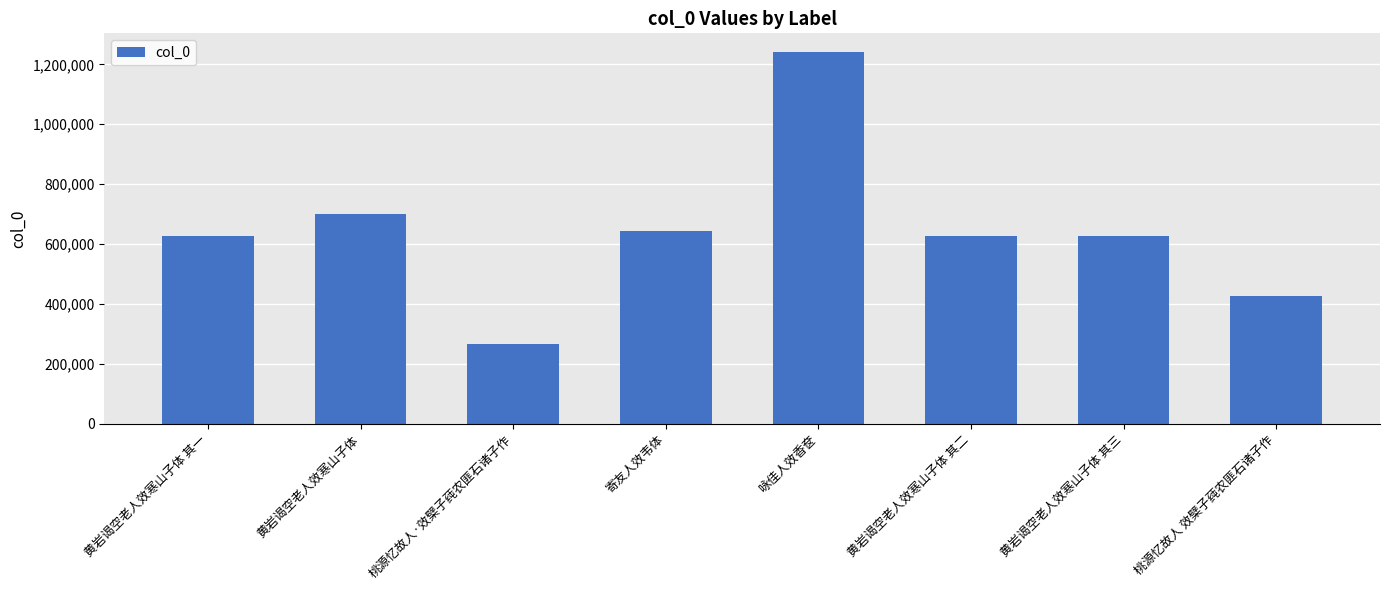

Where does the data first go above 625172?

黄岩谒空老人效寒山子体